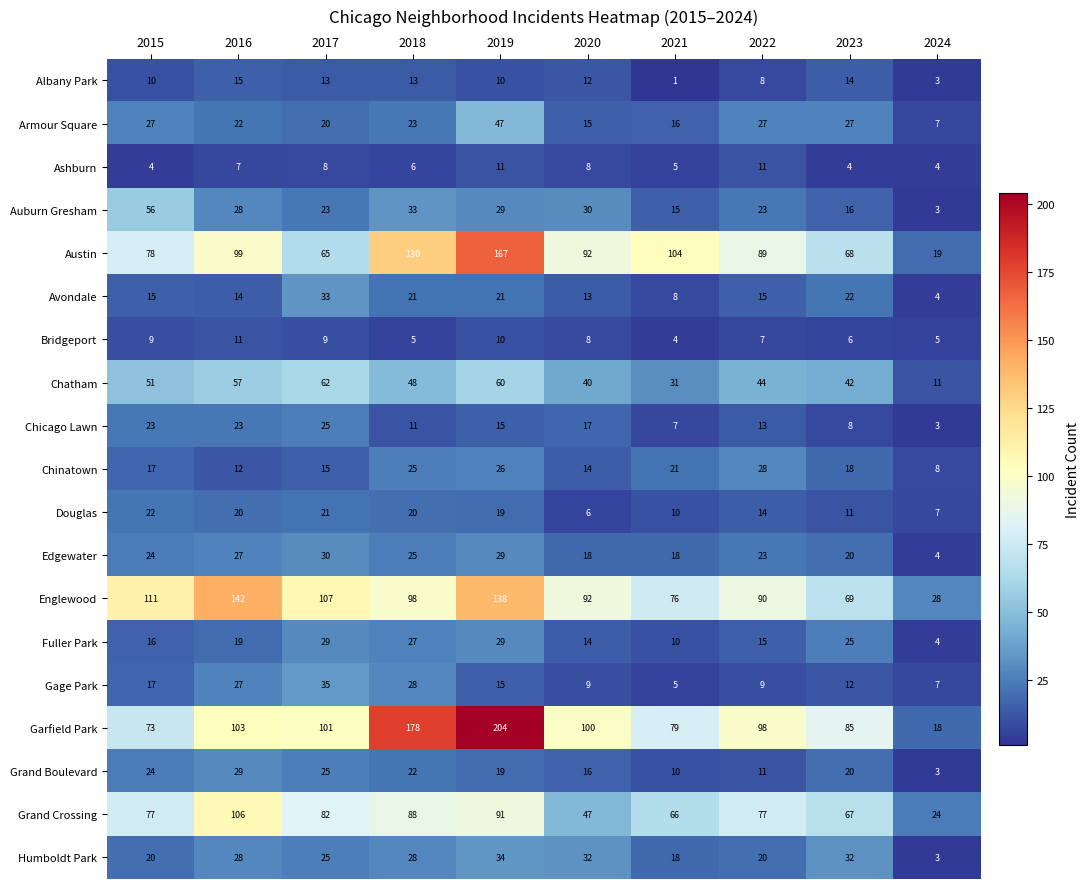

Which series changed the most between 2020 and 2024?

Garfield Park